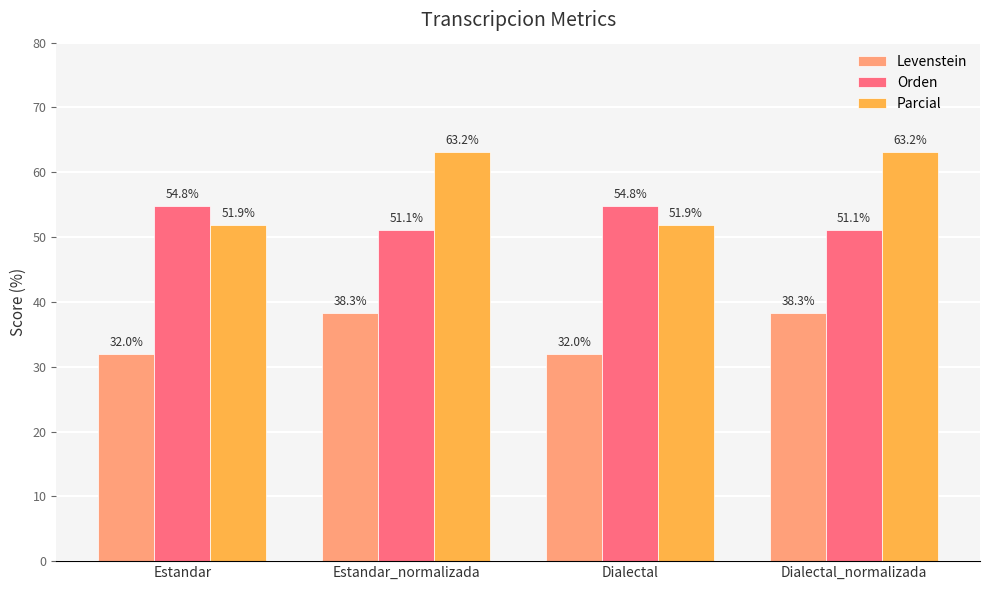

What is the minimum value shown in the chart?

32.0